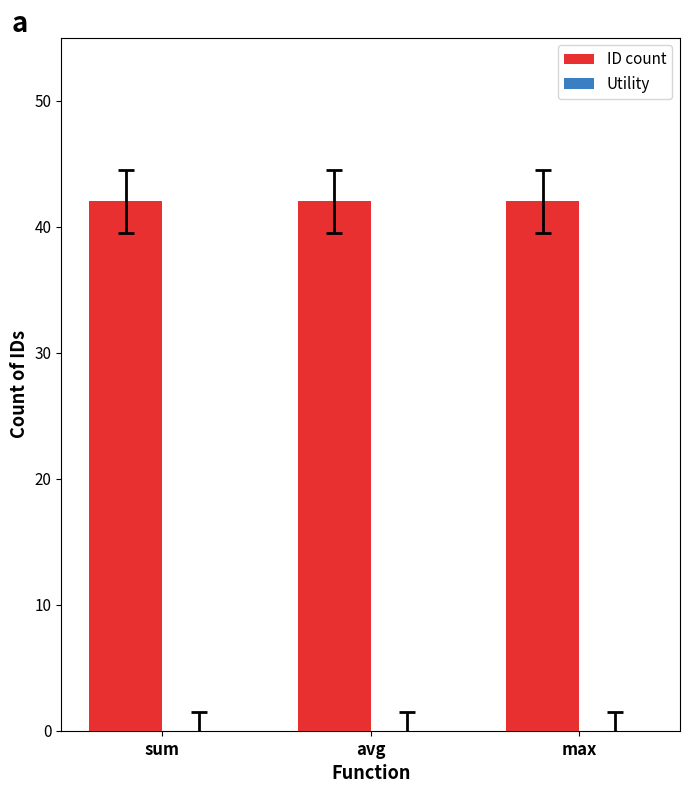

Rank the series by their maximum value, from highest to lowest.

ID count, Utility